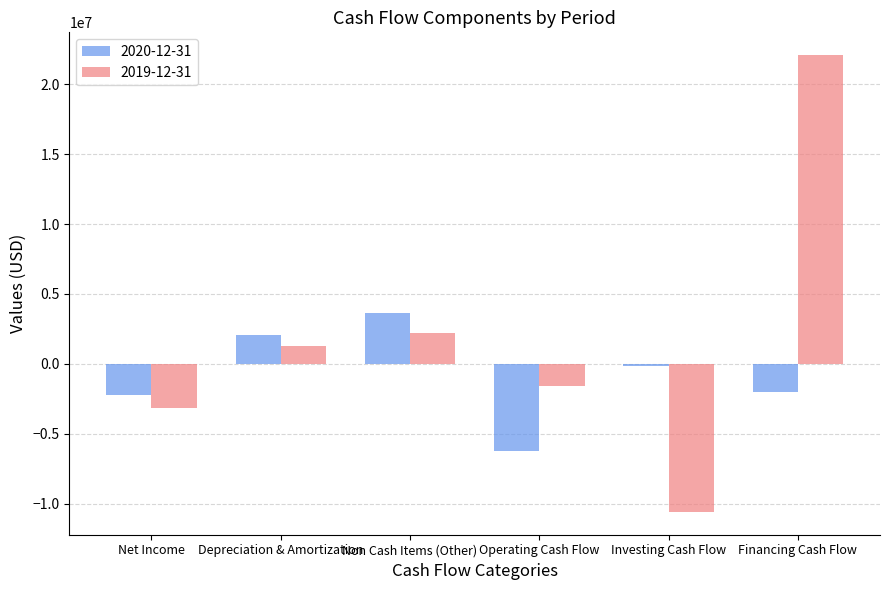

Which series changed the most between Non Cash Items (Other) and Operating Cash Flow?

2020-12-31